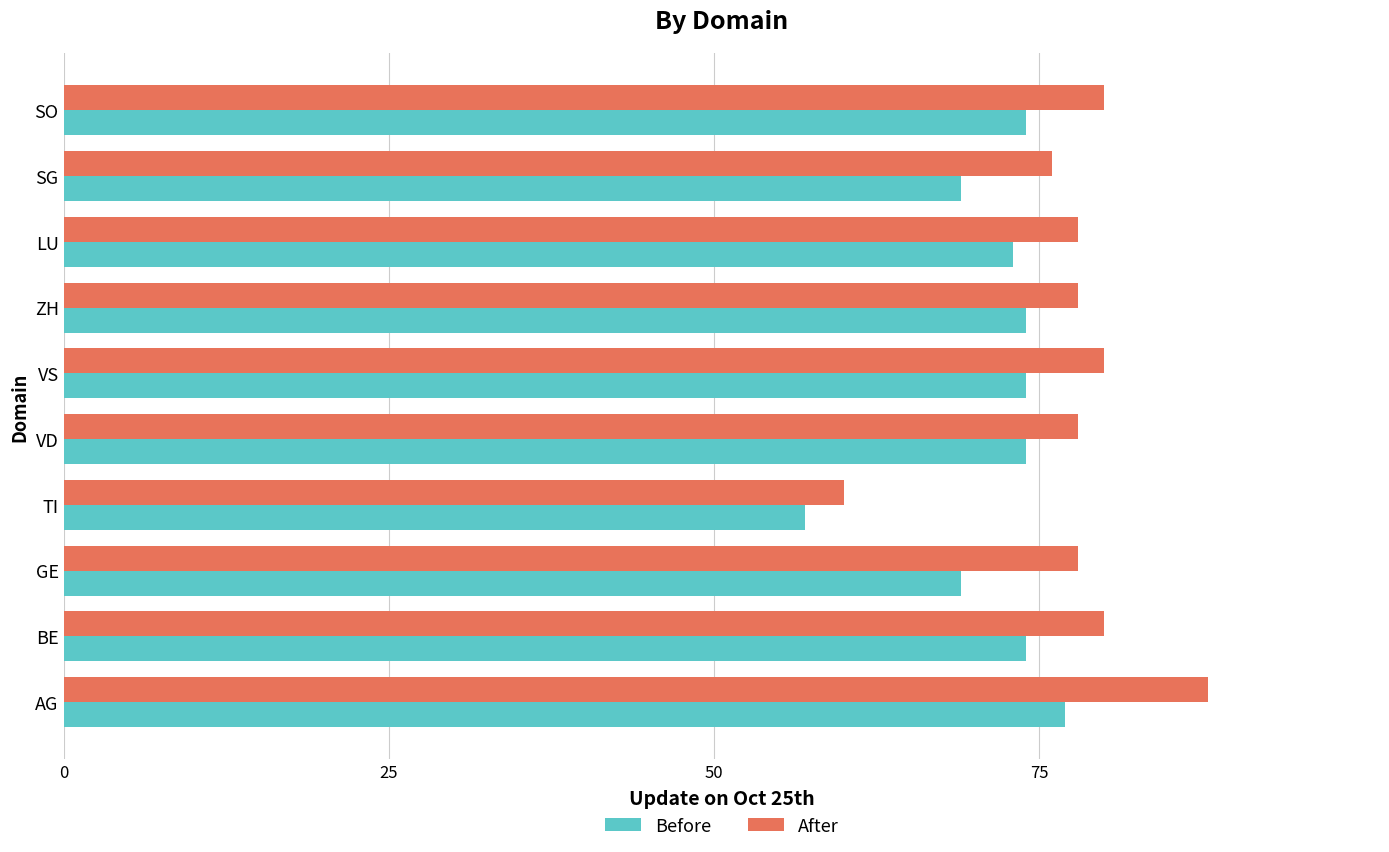

Count the number of data series in this chart.

2